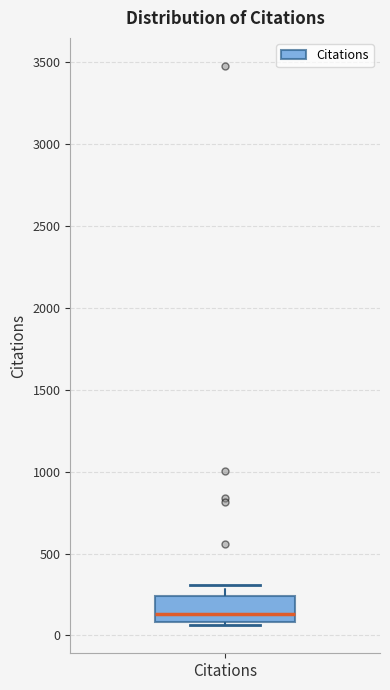

Transcribe this box plot: give where the median line is, the range the box spans, and where the two whiskers end, as read against the y-axis. The values are not printed on the chart, so give them approximately, as read against the axis.

median 150, box 100 to 250, whiskers 50 to 300